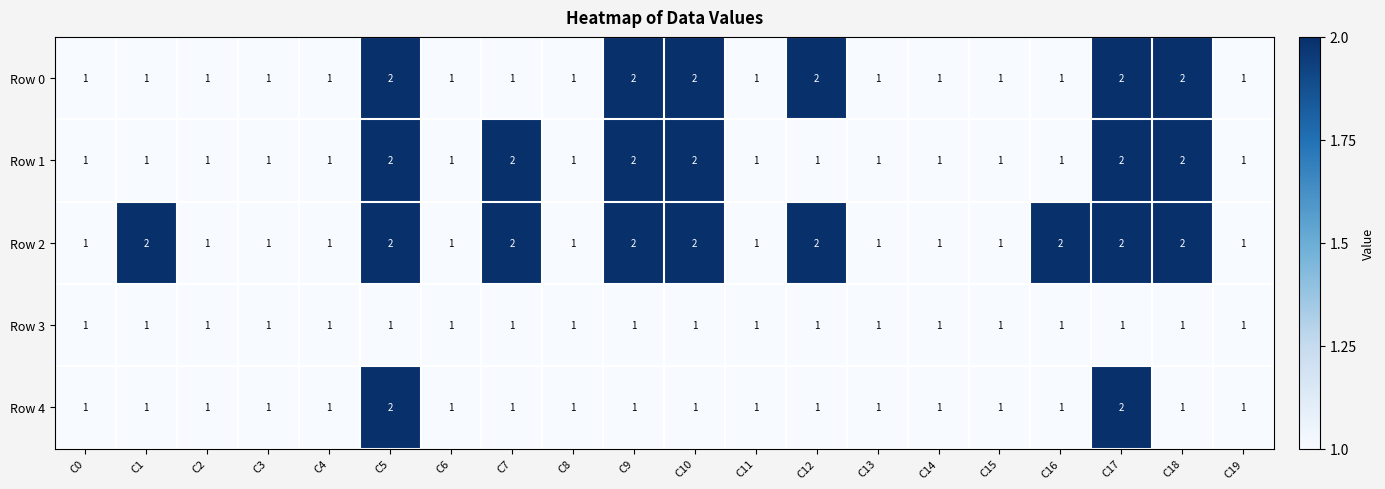

What is the sum of all Row 4 values?

22